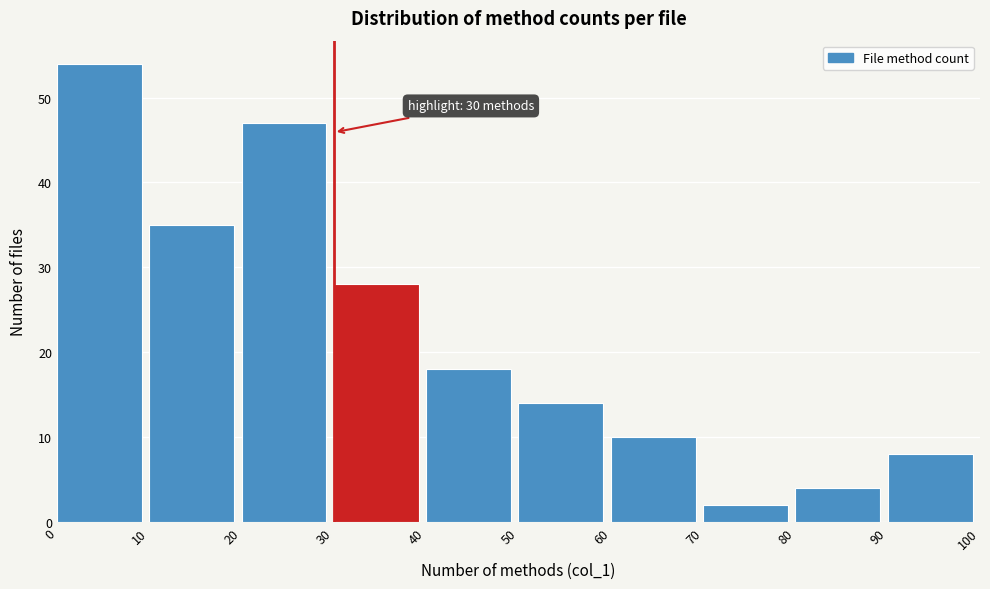

Which range on the x-axis has the tallest bar?

0 to 10